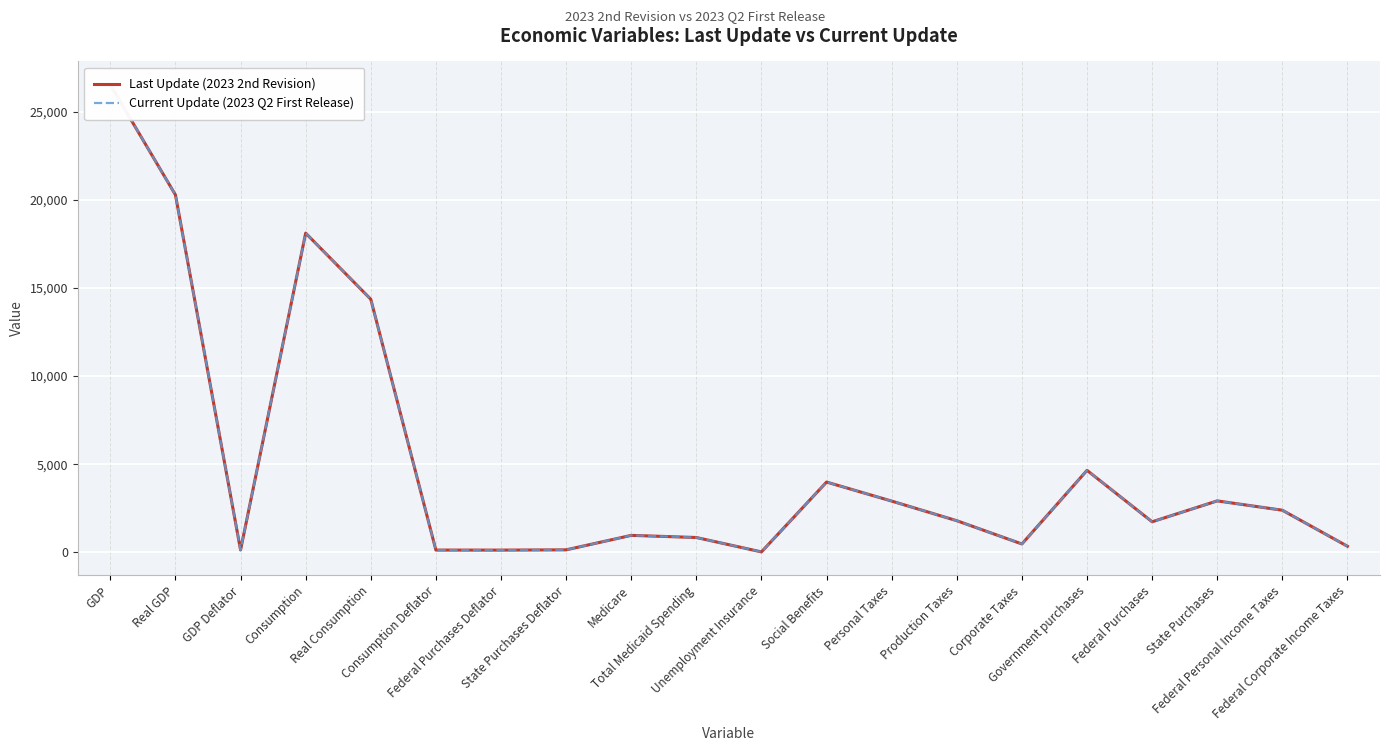

List the series in order of their peak value, lowest first.

Last Update (2023 2nd Revision), Current Update (2023 Q2 First Release)